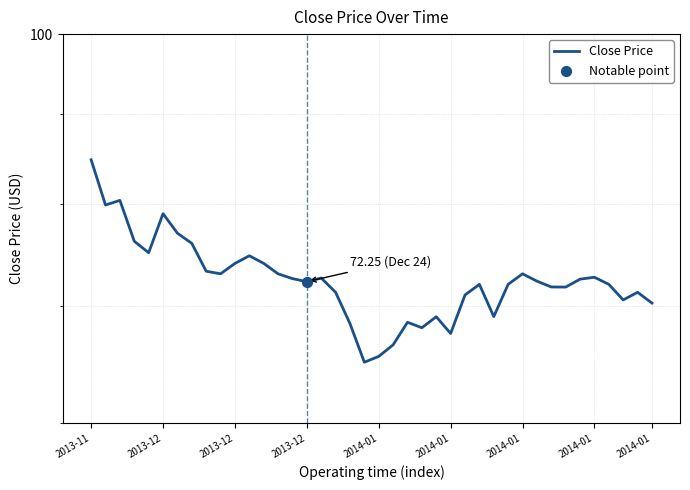

Approximately how many times larger is the value at 16 compared to 19?

1.1